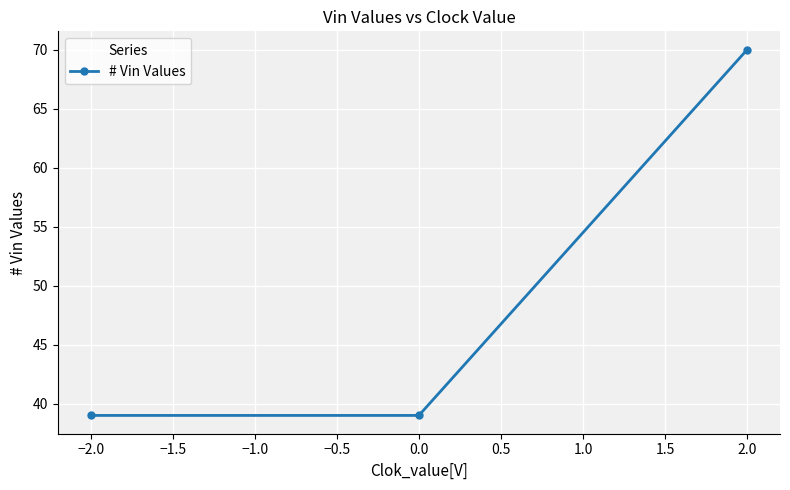

Reading left to right, transcribe all the data shown in this chart.

39	39	70